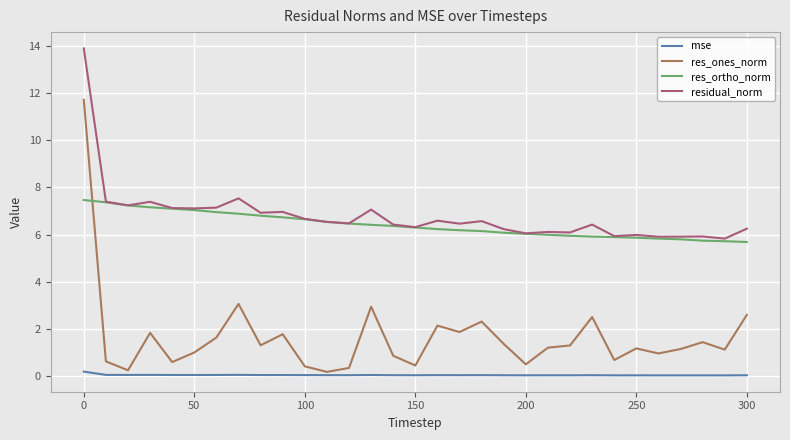

Which series has the largest range (max minus min)?

res_ones_norm